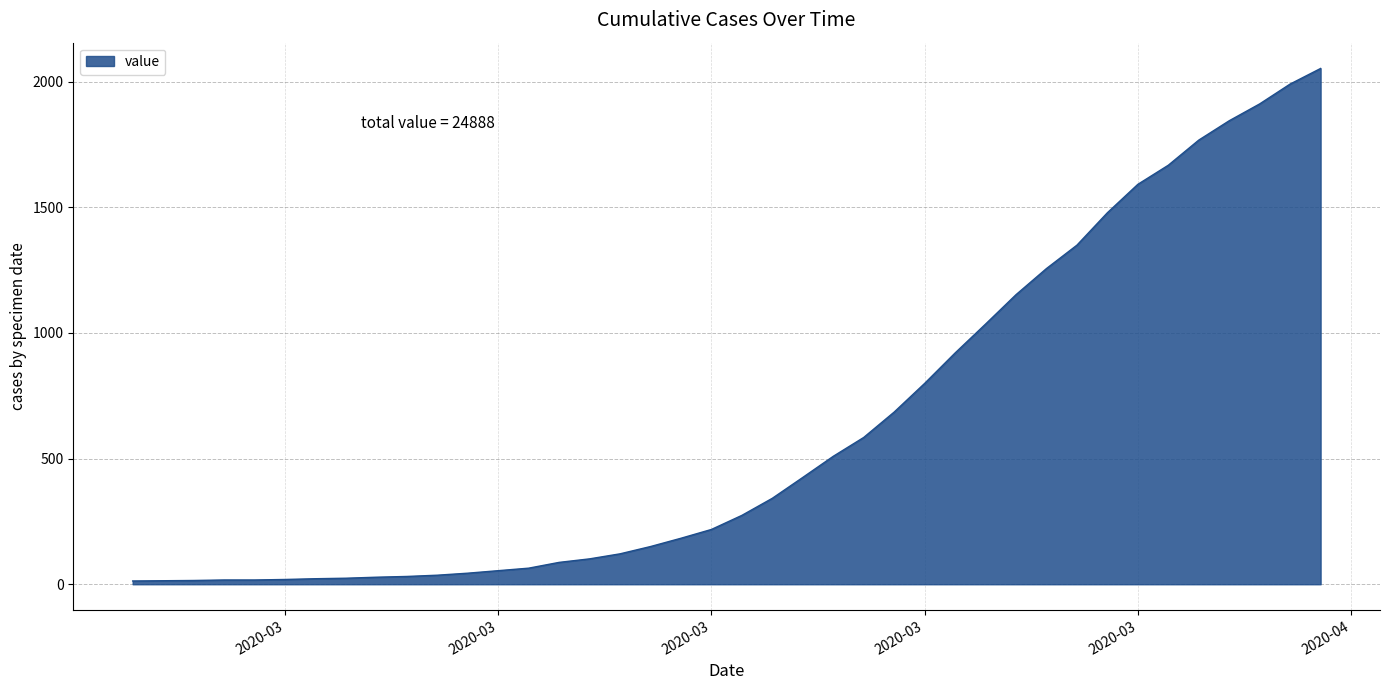

What is the difference between the maximum and minimum values?

2039